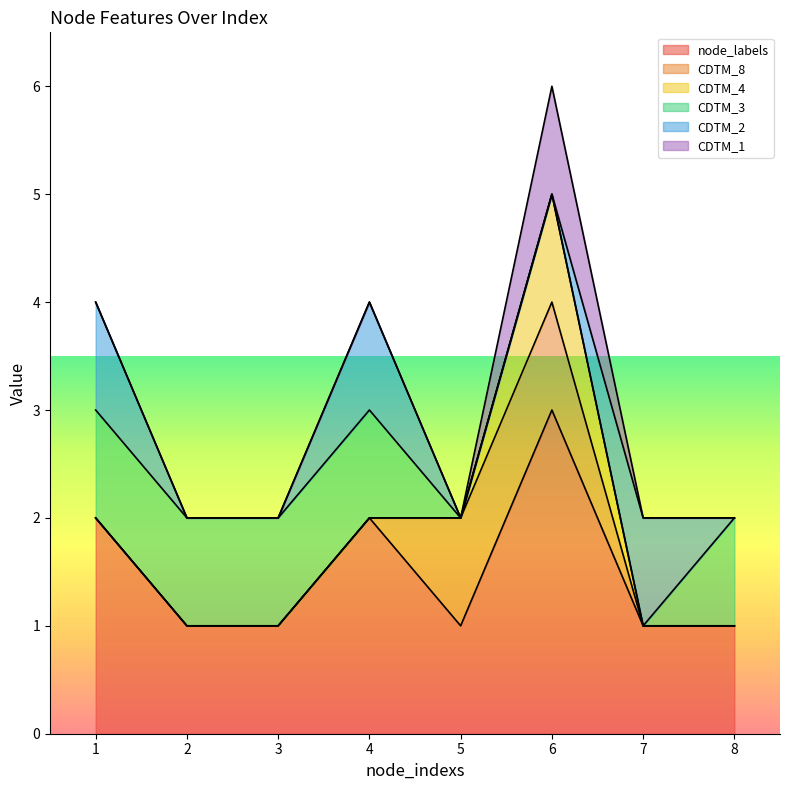

Rank the categories by CDTM_4 value from highest to lowest.

6, 1, 2, 3, 4, 5, 7, 8